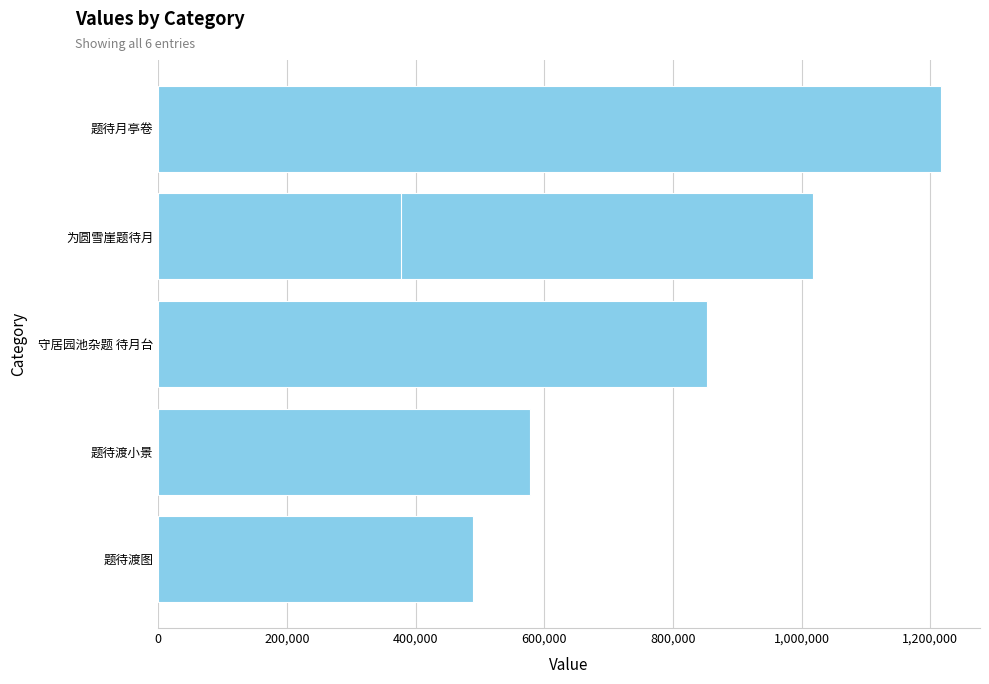

What position from the left is 1,000,000?

6